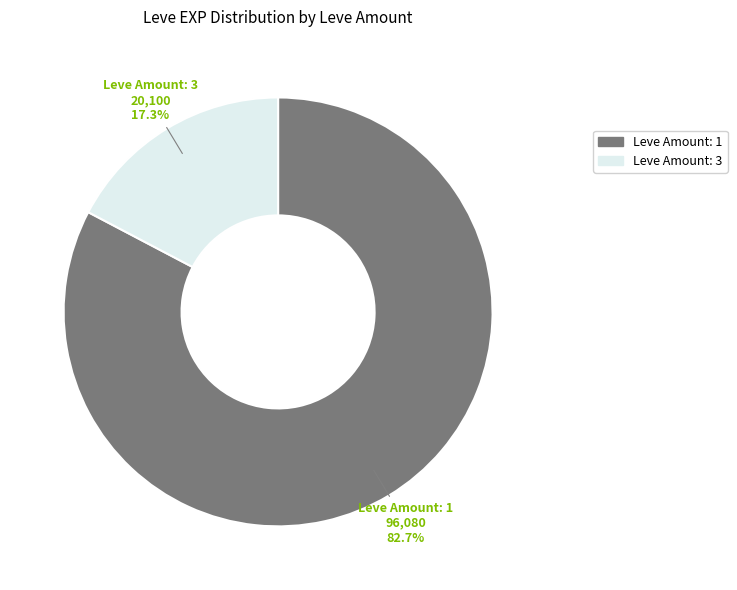

To the nearest percent, what is the average slice percentage?

50%